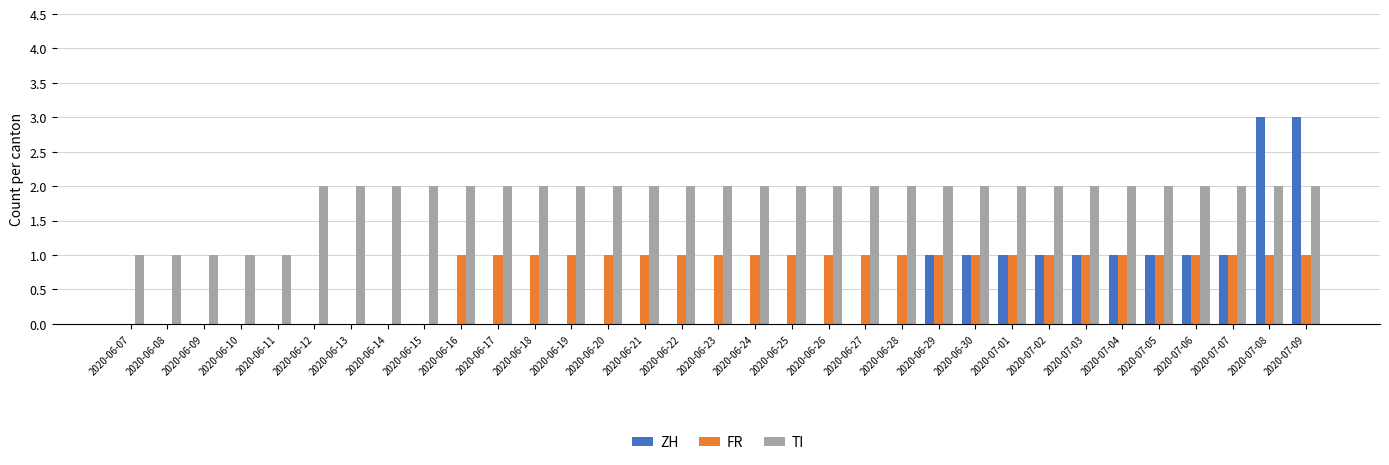

Which series has the largest total across all categories?

TI